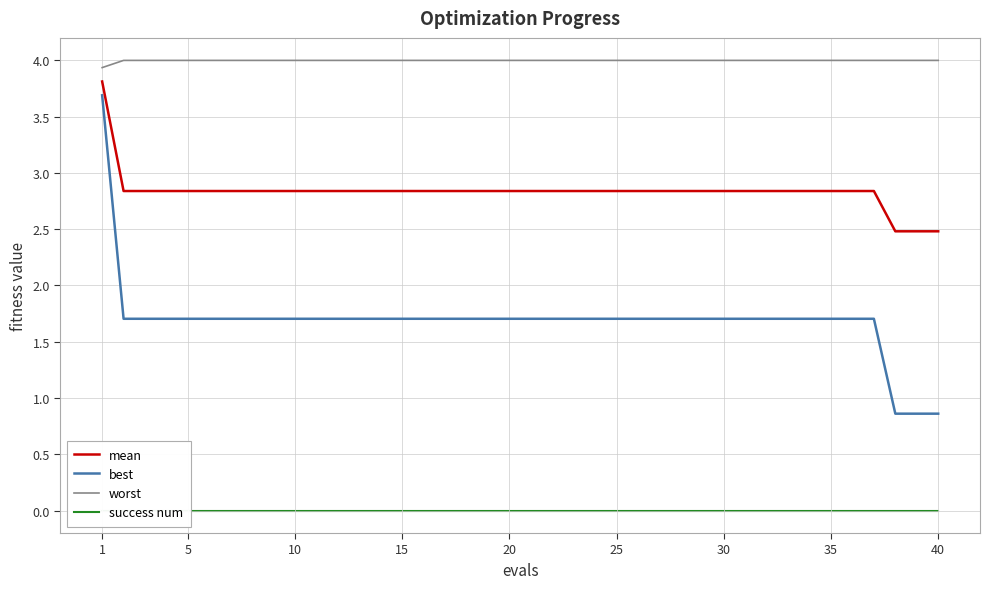

Reading left to right, transcribe all the data shown in this chart.

mean: 3.8	2.8	2.8	2.8	2.8	2.8	2.8	2.8	2.8	2.8	2.8	2.8	2.8	2.8	2.8	2.8	2.8	2.8	2.8	2.8	2.8	2.8	2.8	2.8	2.8	2.8	2.8	2.8	2.8	2.8	2.8	2.8	2.8	2.8	2.8	2.8	2.8	2.5	2.5	2.5
best: 3.7	1.7	1.7	1.7	1.7	1.7	1.7	1.7	1.7	1.7	1.7	1.7	1.7	1.7	1.7	1.7	1.7	1.7	1.7	1.7	1.7	1.7	1.7	1.7	1.7	1.7	1.7	1.7	1.7	1.7	1.7	1.7	1.7	1.7	1.7	1.7	1.7	0.9	0.9	0.9
worst: 3.9	4.0	4.0	4.0	4.0	4.0	4.0	4.0	4.0	4.0	4.0	4.0	4.0	4.0	4.0	4.0	4.0	4.0	4.0	4.0	4.0	4.0	4.0	4.0	4.0	4.0	4.0	4.0	4.0	4.0	4.0	4.0	4.0	4.0	4.0	4.0	4.0	4.0	4.0	4.0
success num: 0.0	0.0	0.0	0.0	0.0	0.0	0.0	0.0	0.0	0.0	0.0	0.0	0.0	0.0	0.0	0.0	0.0	0.0	0.0	0.0	0.0	0.0	0.0	0.0	0.0	0.0	0.0	0.0	0.0	0.0	0.0	0.0	0.0	0.0	0.0	0.0	0.0	0.0	0.0	0.0